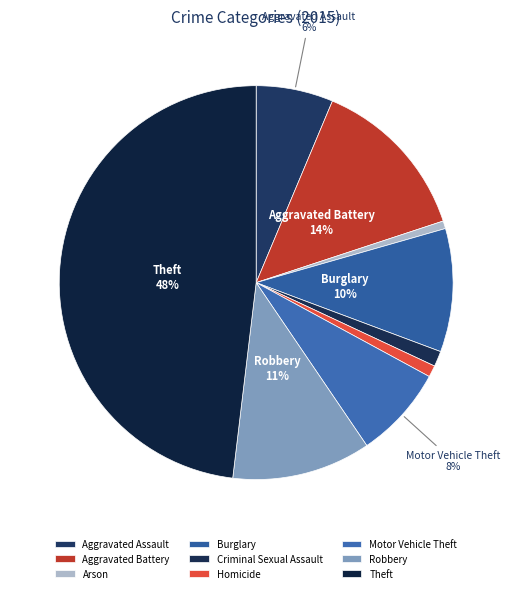

Is it true that Robbery is 11% of the pie?

True